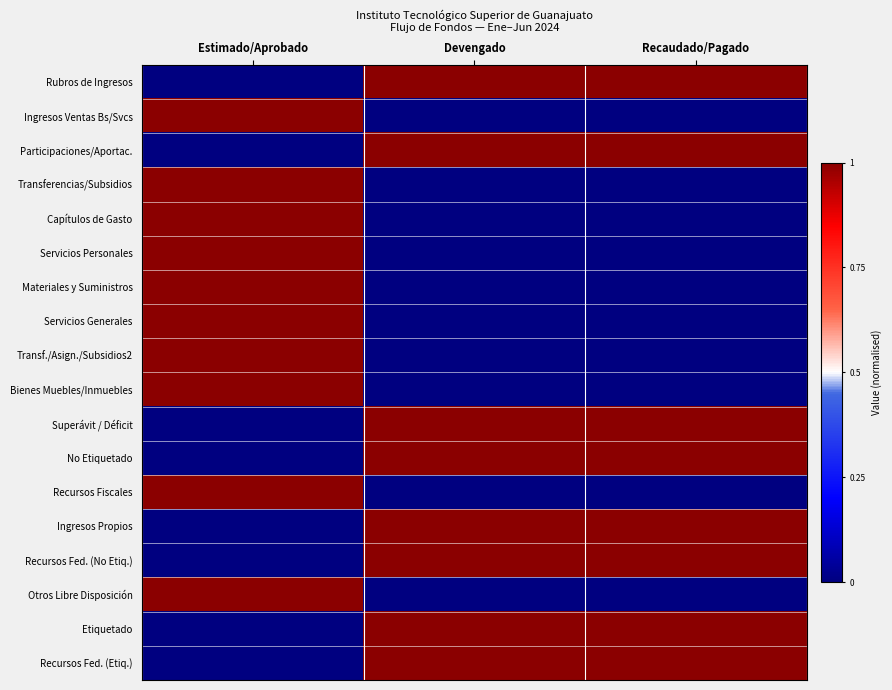

Between Recaudado/Pagado and Devengado, which is larger?

Recaudado/Pagado